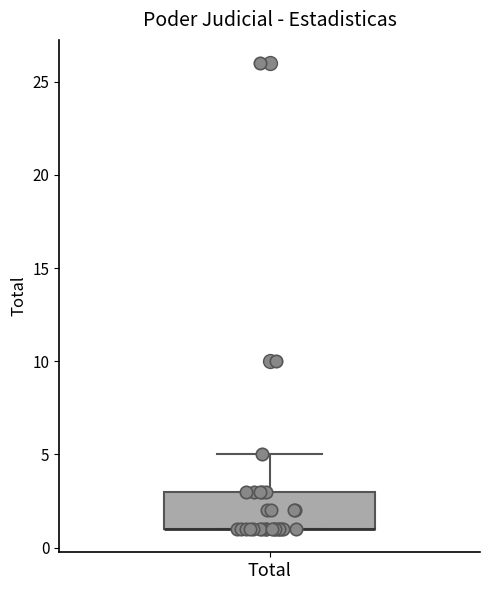

Read this box plot against the y-axis: the position of the median line, the range covered by the box, and the ends of both whiskers. The values are not printed on the chart, so give them approximately, as read against the axis.

median 1 (drawn on the box's lower edge), box 1 to 3, whiskers 1 to 5